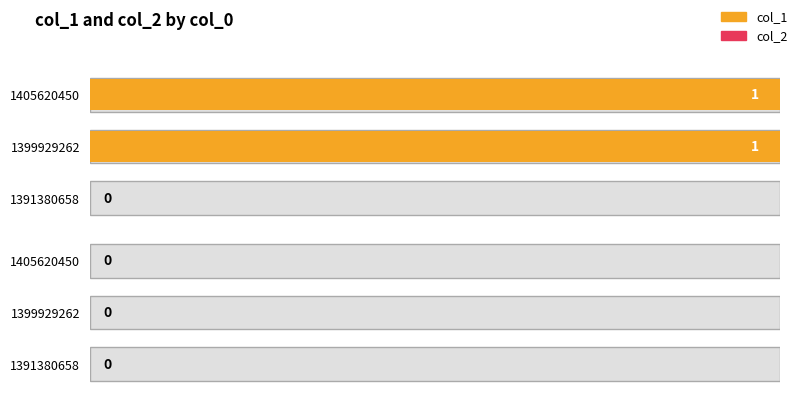

The value of col_2 at 1 is 0.9. True or false?

False